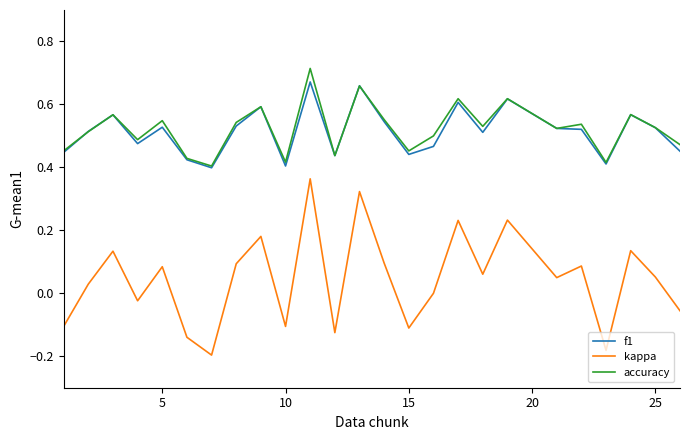

Which series has the widest spread of values?

kappa